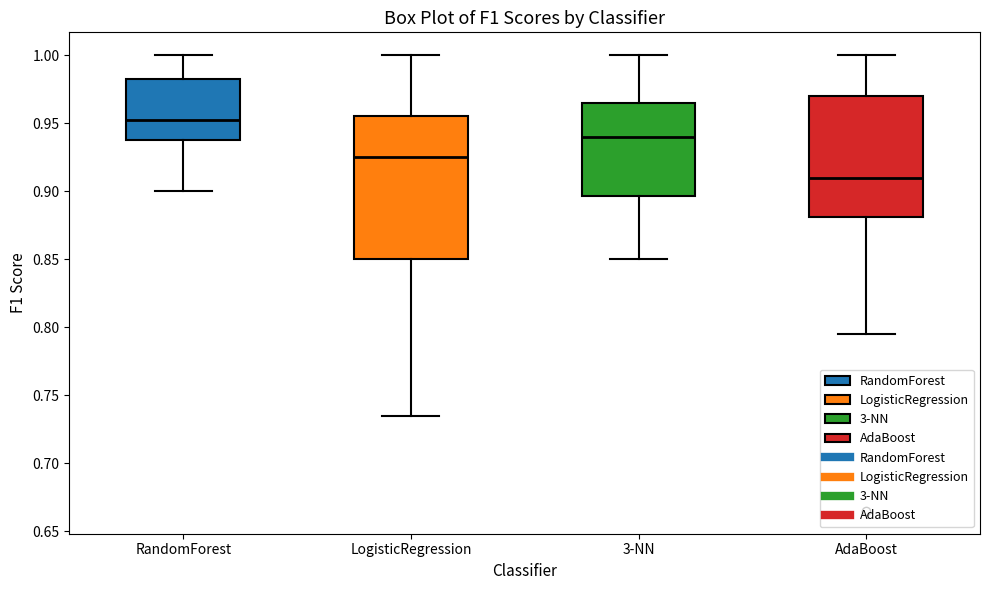

Reading left to right, transcribe this box plot: for each box, give where its median line is, the range the box spans, and where its two whiskers end, as read against the y-axis. The values are not printed on the chart, so give them approximately, as read against the axis.

RandomForest: median 0.955, box 0.940 to 0.985, whiskers 0.900 to 1.000
LogisticRegression: median 0.925, box 0.850 to 0.955, whiskers 0.735 to 1.000
3-NN: median 0.940, box 0.895 to 0.965, whiskers 0.850 to 1.000
AdaBoost: median 0.910, box 0.880 to 0.970, whiskers 0.795 to 1.000